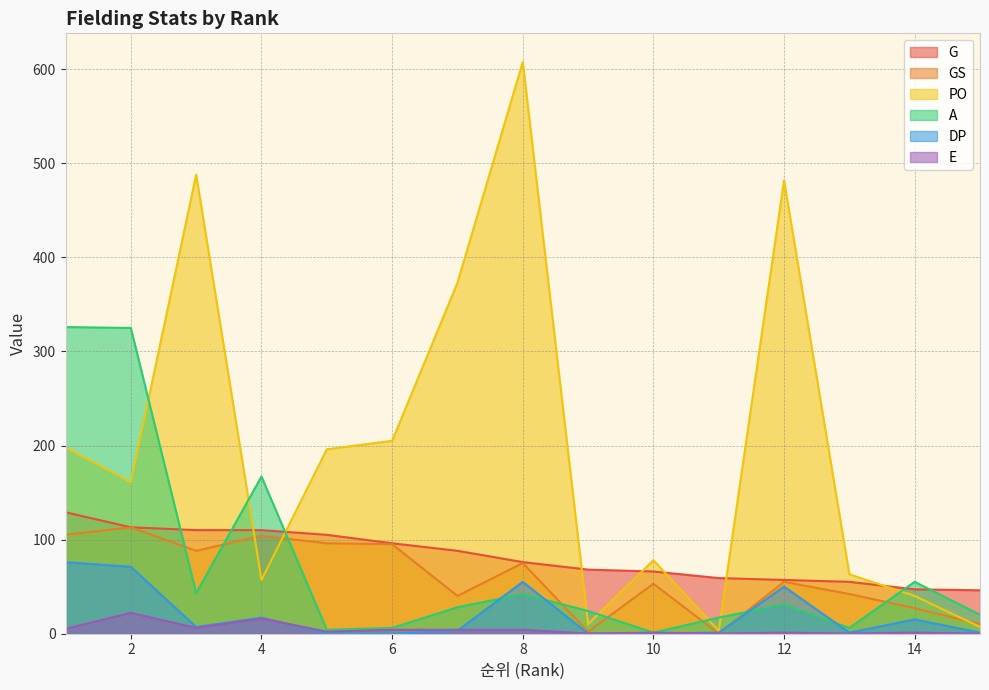

Reading left to right, transcribe all the data shown in this chart.

G: 129	113	110	110	105	96	88	76	68	66	59	57	55	47	46
GS: 105	113	88	104	96	95	40	75	2	53	0	55	42	27	10
PO: 198	161	488	57	196	205	373	608	10	78	3	482	63	40	7
A: 326	325	43	167	4	6	28	42	24	1	17	31	6	55	20
DP: 76	71	7	17	0	0	3	55	0	0	1	50	1	15	1
E: 5	22	6	16	2	4	4	4	0	1	0	1	0	1	0